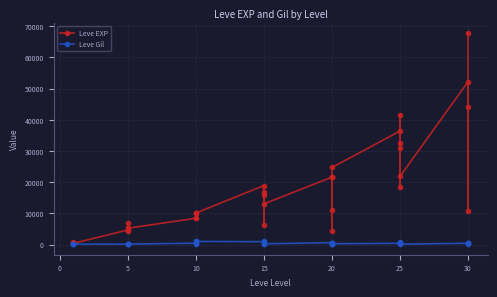

What is the greatest value displayed?

67730